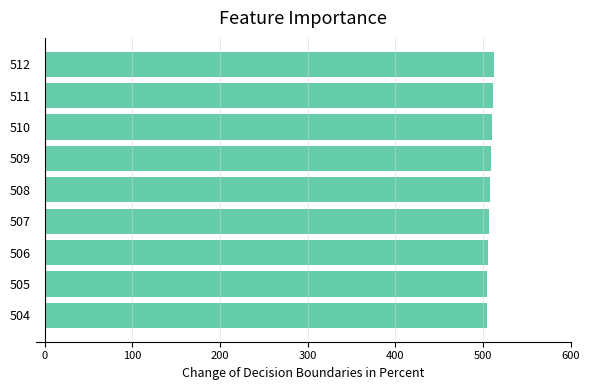

How many values are below 508?

4